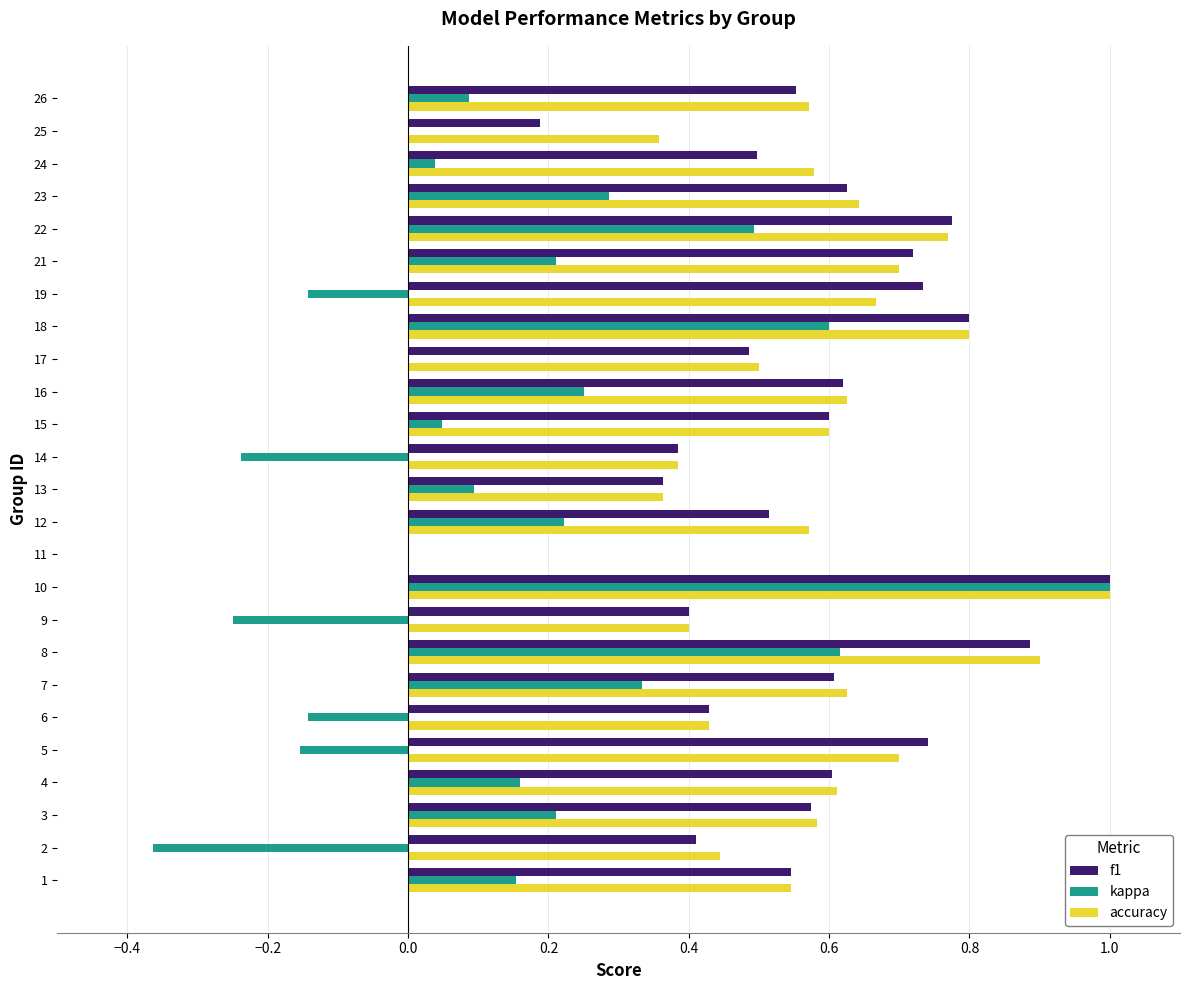

At which category is the sum across all series the highest?

10